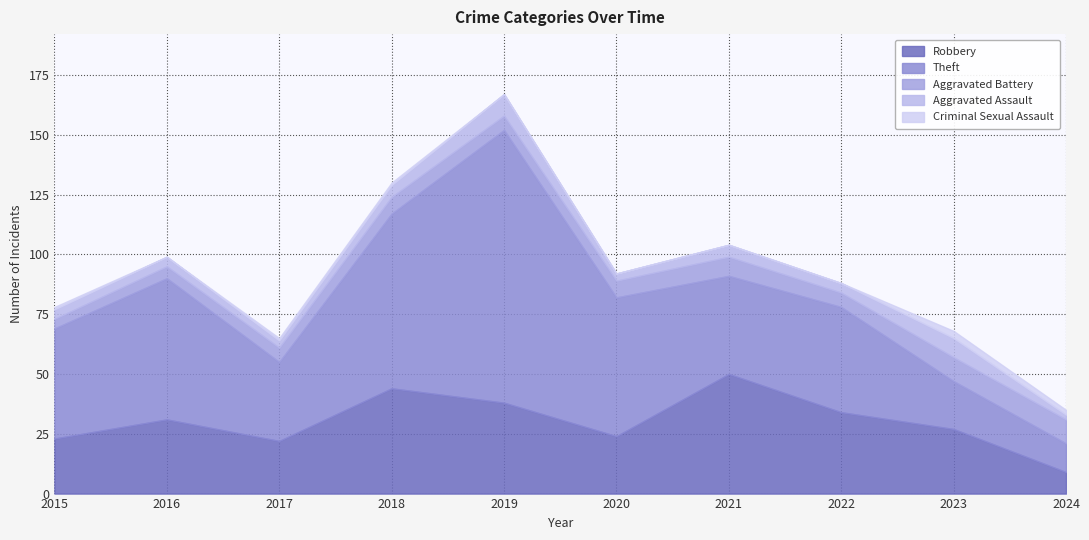

Reading right to left, transcribe all the data shown in this chart.

Robbery: 2024=9	2023=27	2022=34	2021=50	2020=24	2019=38	2018=44	2017=22	2016=31	2015=23
Theft: 2024=12	2023=20	2022=44	2021=41	2020=58	2019=114	2018=73	2017=33	2016=59	2015=46
Aggravated Battery: 2024=10	2023=10	2022=6	2021=8	2020=7	2019=6	2018=7	2017=6	2016=5	2015=4
Aggravated Assault: 2024=2	2023=8	2022=4	2021=5	2020=3	2019=9	2018=5	2017=3	2016=4	2015=4
Criminal Sexual Assault: 2024=2	2023=3	2022=0	2021=0	2020=0	2019=0	2018=1	2017=1	2016=0	2015=1